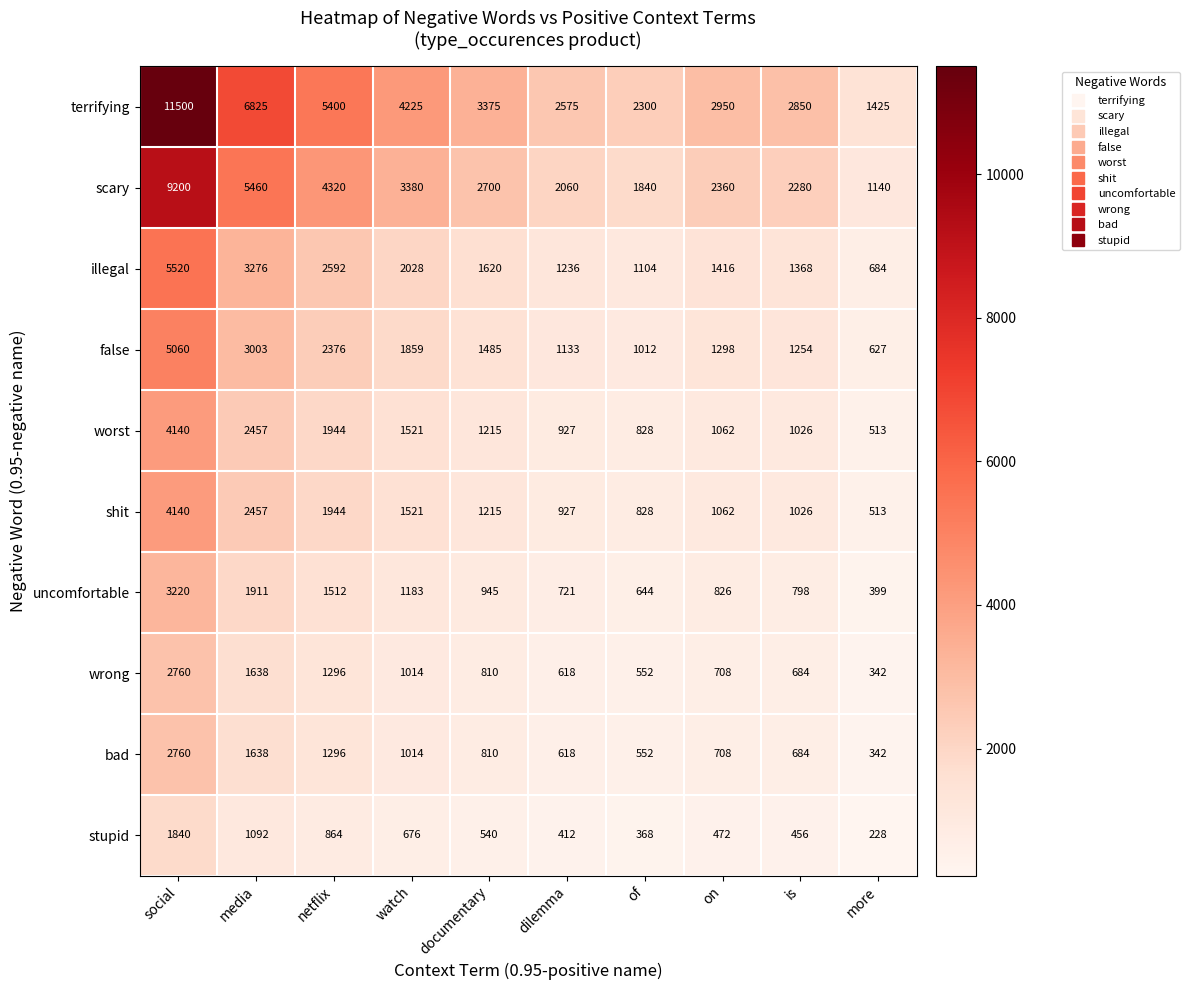

Which series has the largest total across all categories?

terrifying